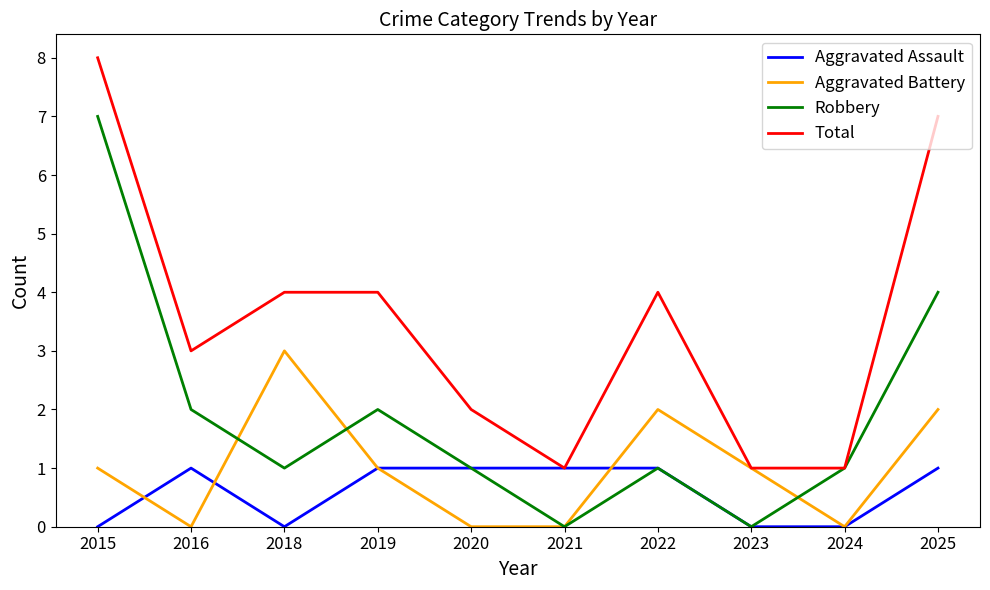

Is this an area chart (filled region under the line)?

No